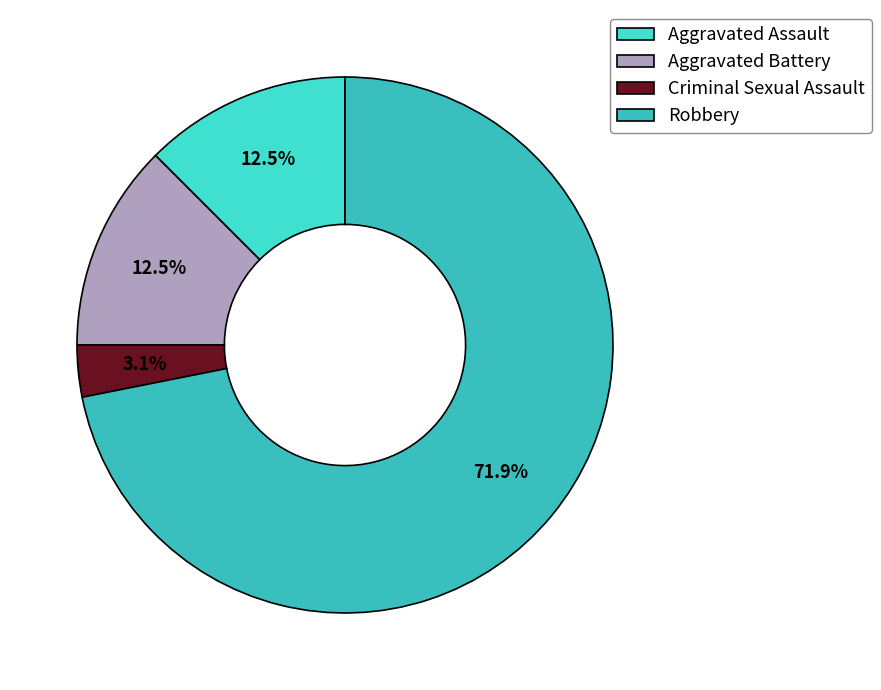

Does Aggravated Assault account for over 50% of the chart?

No